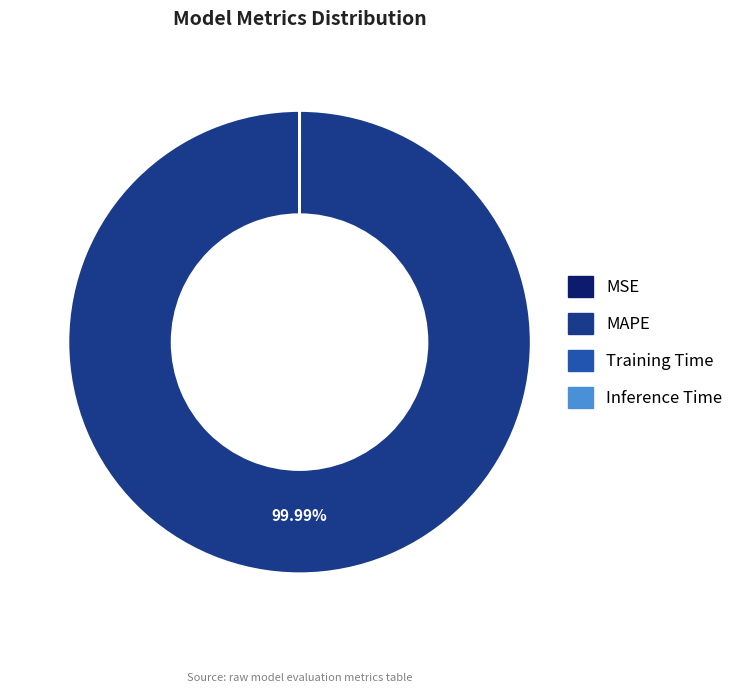

What is the majority slice?

MAPE